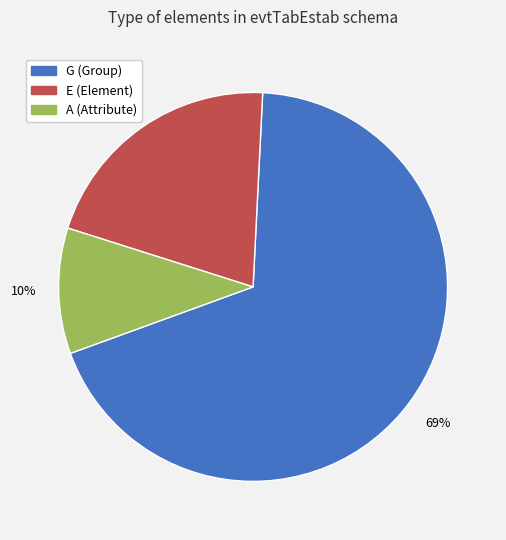

Which category has the biggest portion of the pie?

G